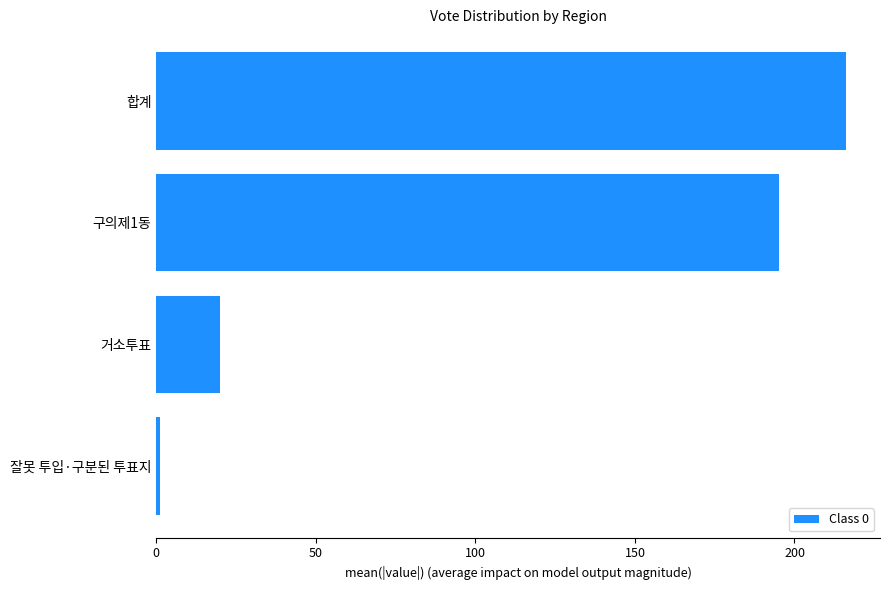

Reading bottom to top, extract all data points from this chart.

잘못 투입·구분된 투표지=1	거소투표=20	구의제1동=195	합계=216